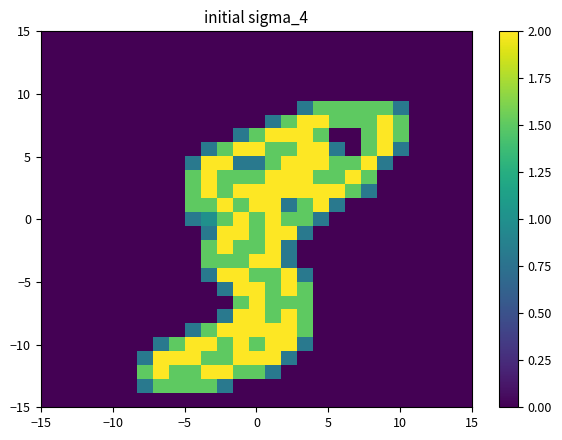

Count the number of data series in this chart.

27